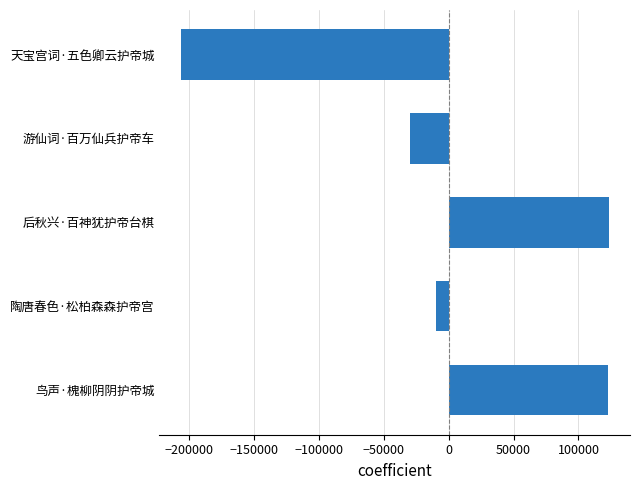

Between 游仙词·百万仙兵护帝车 and 后秋兴·百神犹护帝台棋, which is larger?

后秋兴·百神犹护帝台棋